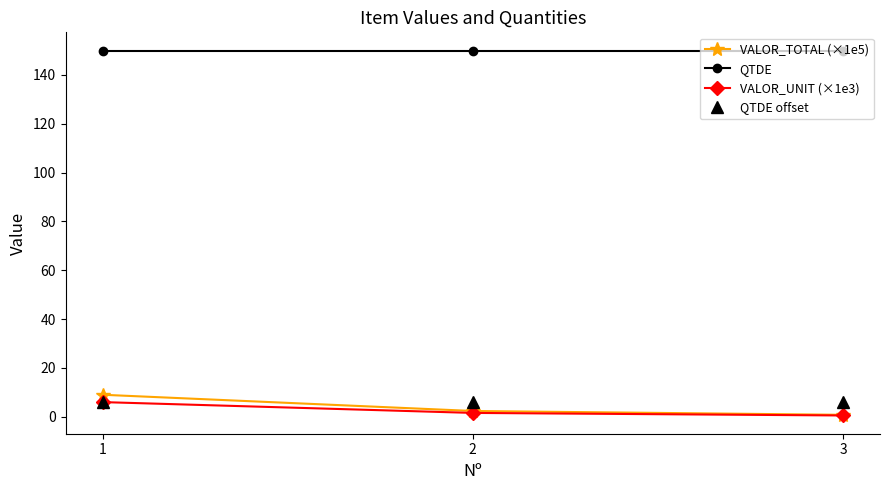

Is the value of QTDE offset at 2 greater than the value of QTDE at 2?

No